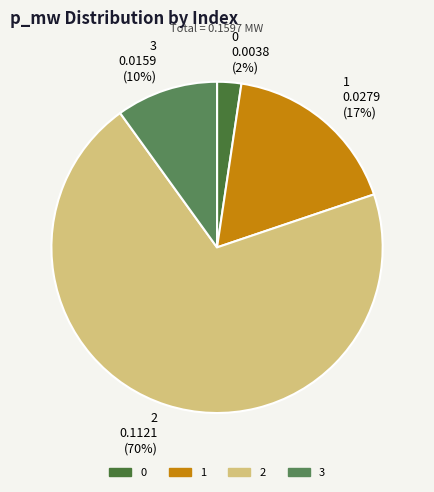

Is it true that 3 is 10% of the pie?

True